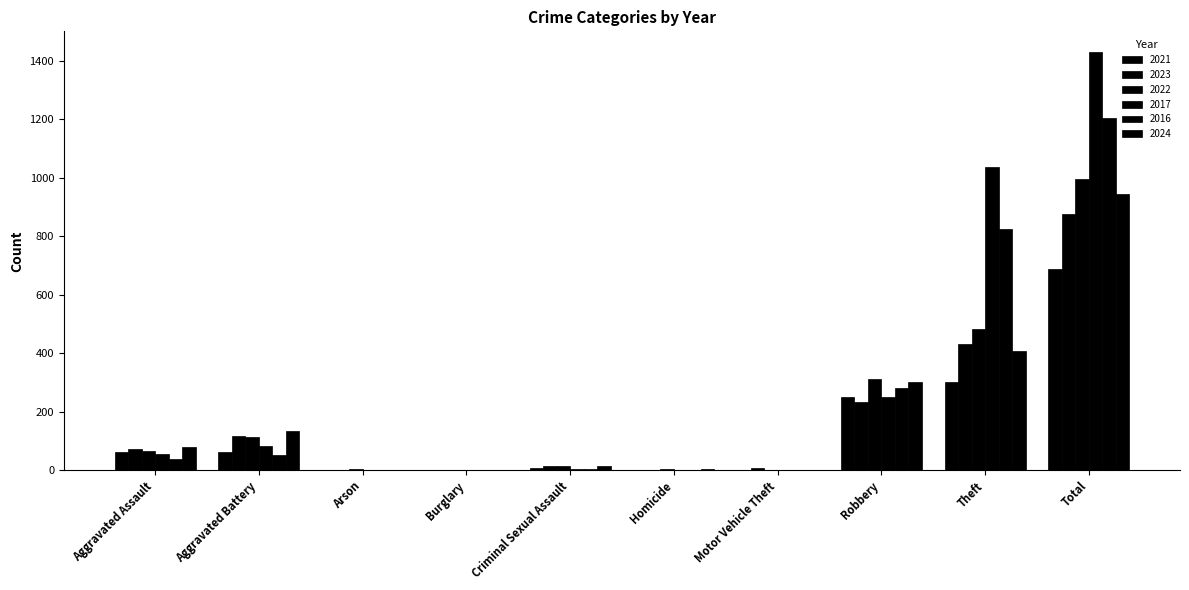

What is the average value of the 2024 series?

189